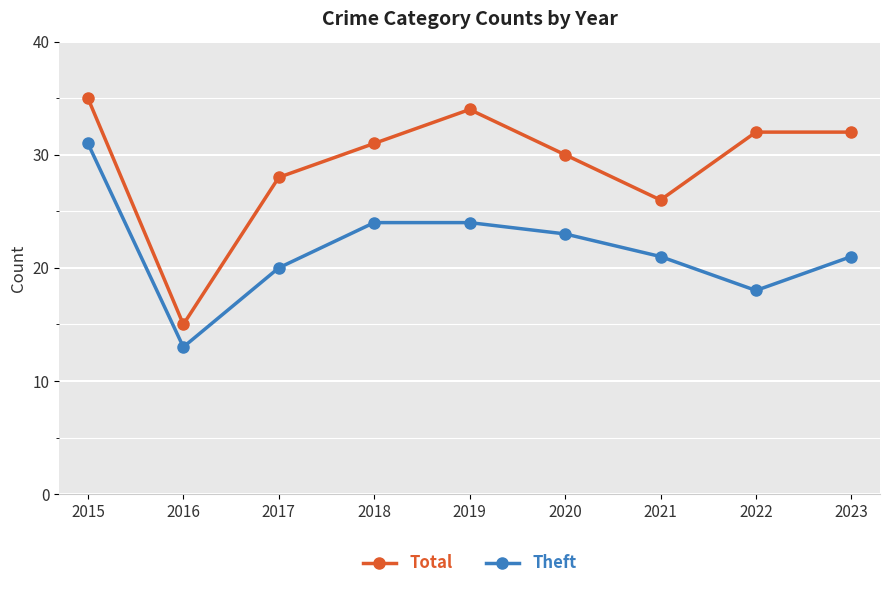

Which series has the largest total across all categories?

Total